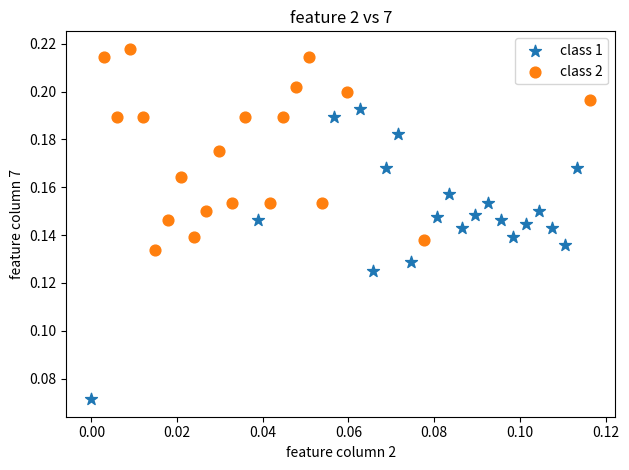

Which series has the widest spread of Y values?

class 1